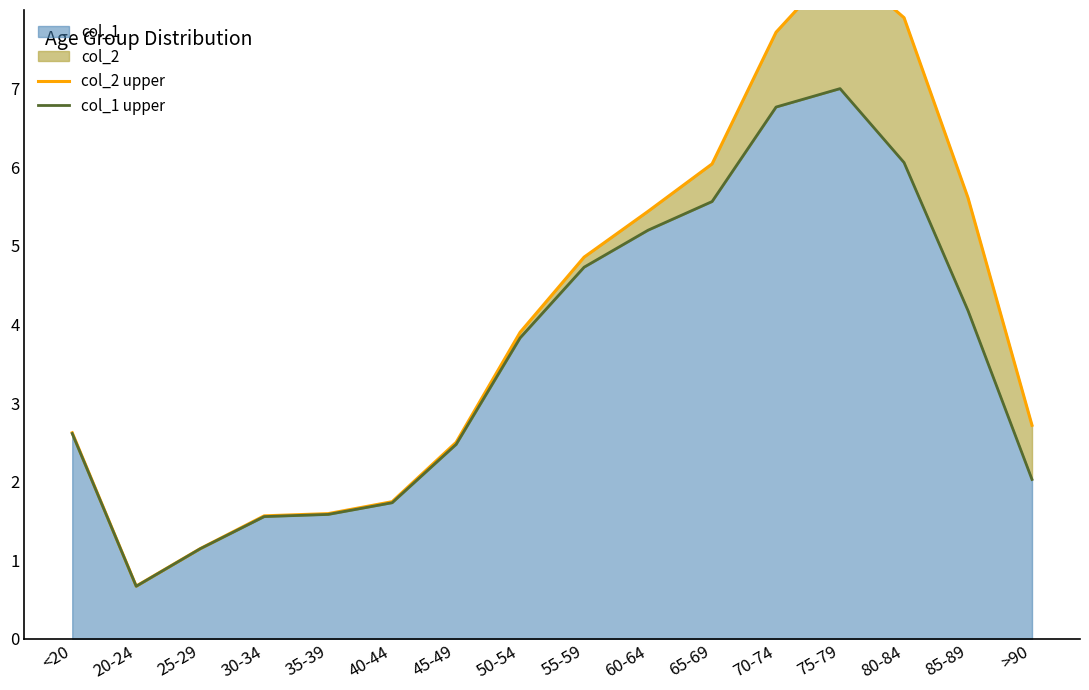

Which series has the largest total across all categories?

col_2 upper